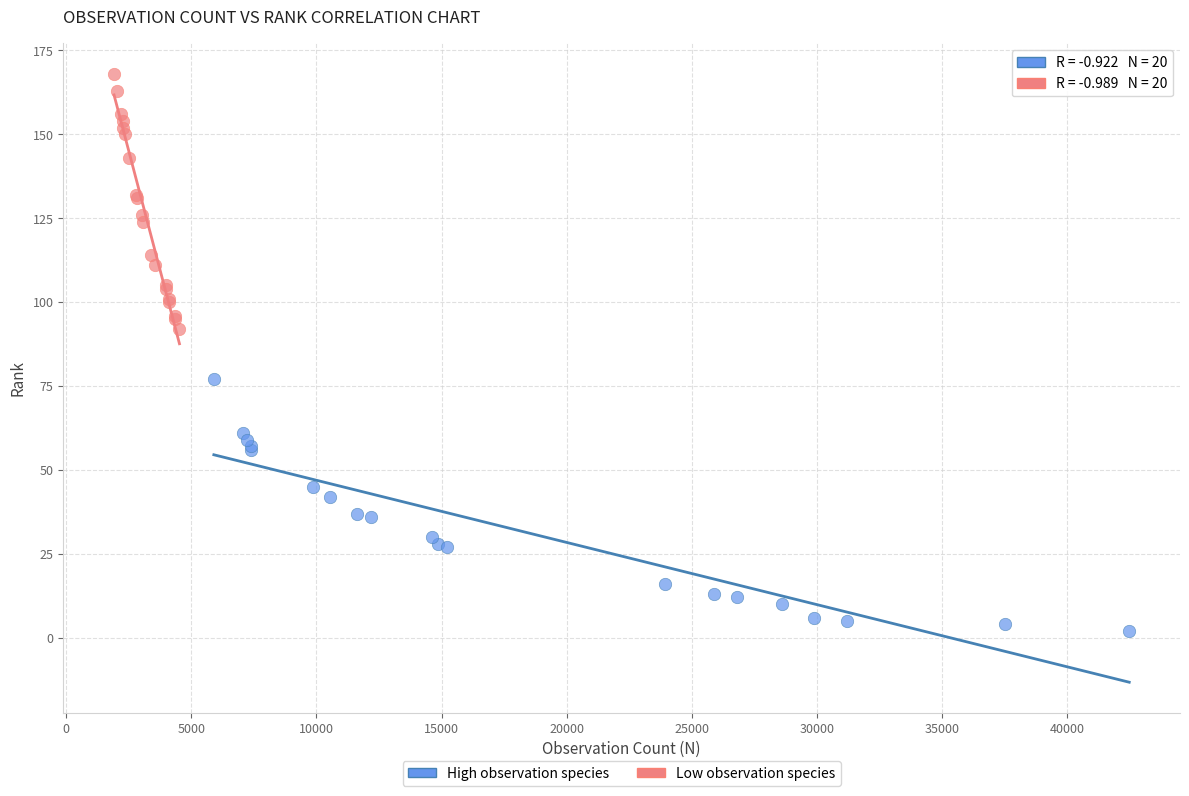

Which series contains the highest Y value?

Low observation species